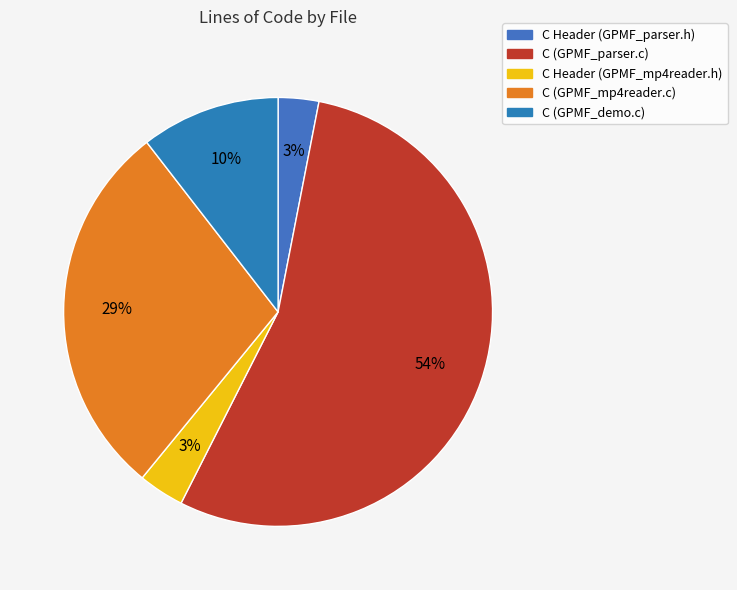

To the nearest percent, what portion does C Header (GPMF_mp4reader.h) represent?

3%